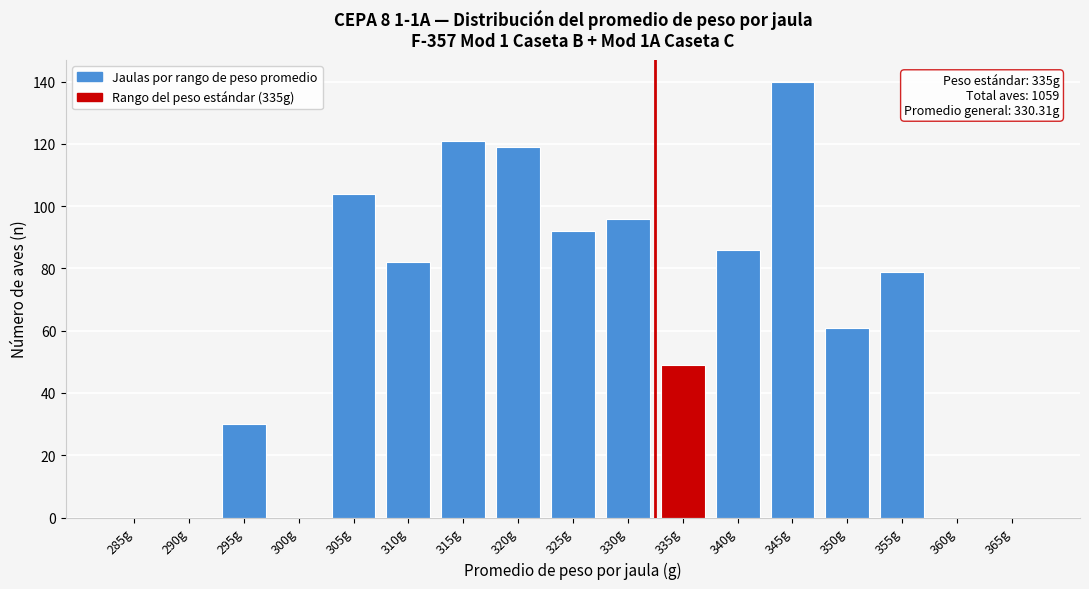

Reading right to left, what are all the values shown in this chart?

365g=0	360g=0	355g=79	350g=61	345g=140	340g=86	335g=49	330g=96	325g=92	320g=119	315g=121	310g=82	305g=104	300g=0	295g=30	290g=0	285g=0